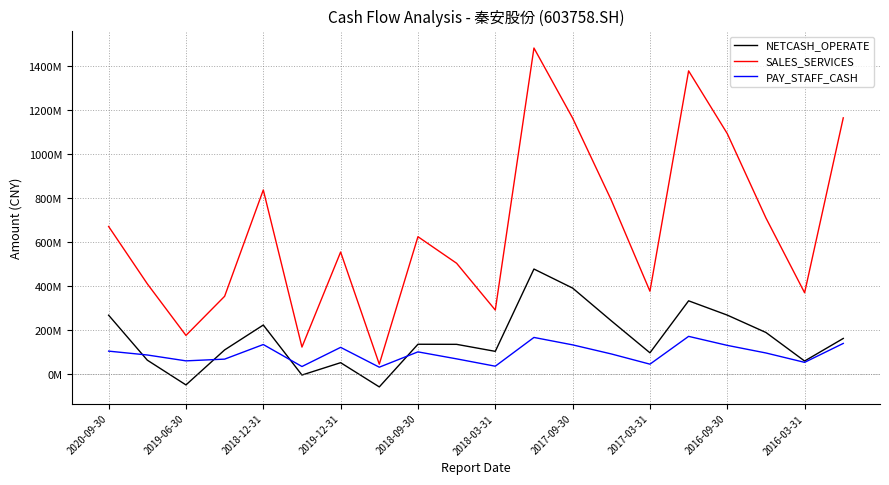

Reading left to right, transcribe all the data shown in this chart.

NETCASH_OPERATE: 268769943.4	64602810.7	-47890321.4	111103781.5	224188523.0	-3035946.9	53121585.8	-56926620.4	136840342.9	136418314.7	104594912.9	478508356.0	391985931.7	243386871.4	97984725.3	334136523.6	269215925.1	190289300.9	60648393.7	163256394.5
SALES_SERVICES: 671743567.7	411403958.4	176981450.4	354720582.9	837689153.1	124059284.9	555722838.8	46290226.3	625396013.0	504705027.9	292169202.4	1482428244.5	1164167558.2	791666720.0	377697648.7	1378678134.3	1093573890.5	710420880.1	370697368.9	1165276727.0
PAY_STAFF_CASH: 105608304.1	88060128.0	61407658.7	69268910.0	135602698.1	35720232.5	122684316.2	32645182.6	102223738.8	70473517.3	37106303.9	167752933.1	134043039.5	92859909.8	46384313.6	172662992.5	131744858.3	97198368.2	54603078.7	140617828.6